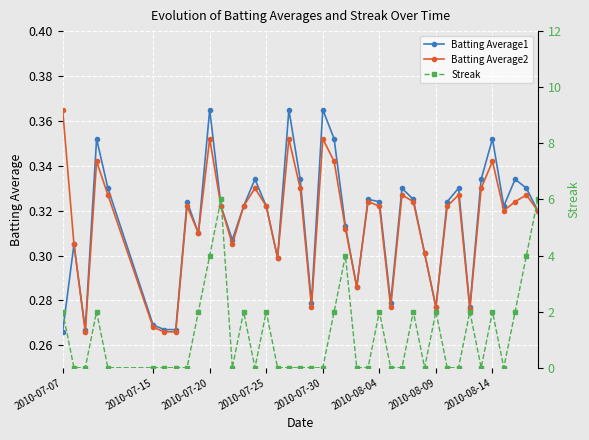

How many Batting Average2 values are between 0 and 1?

40